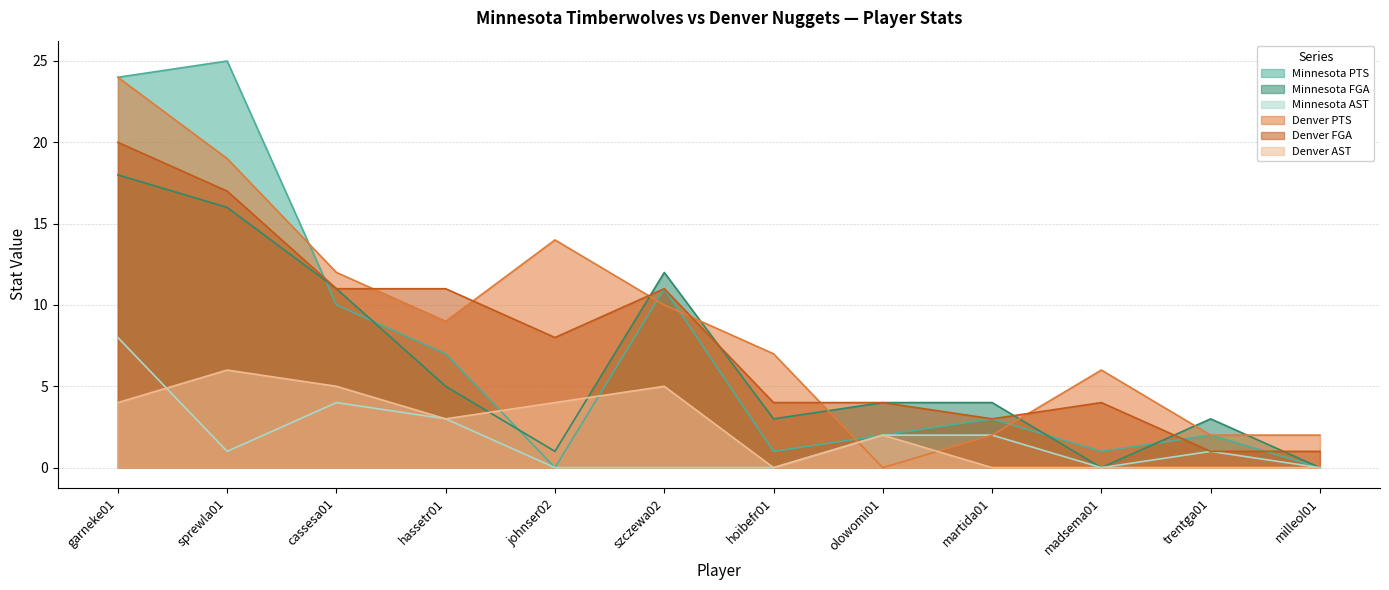

At which label is Minnesota PTS closest to 12?

szczewa02